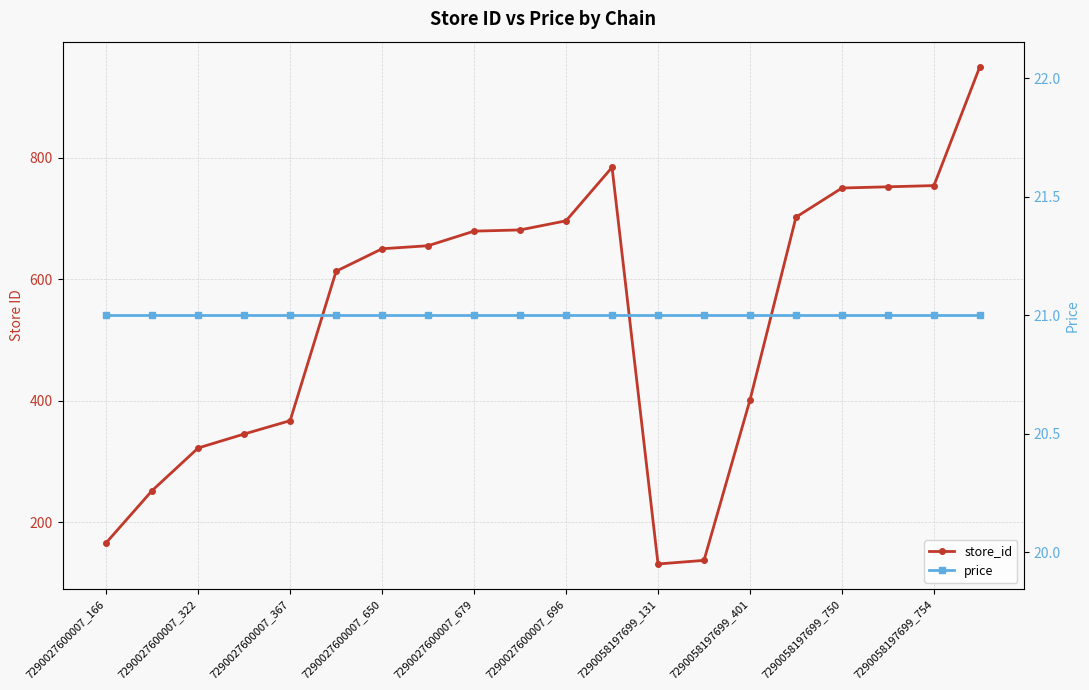

How many categories are shown in the chart?

20